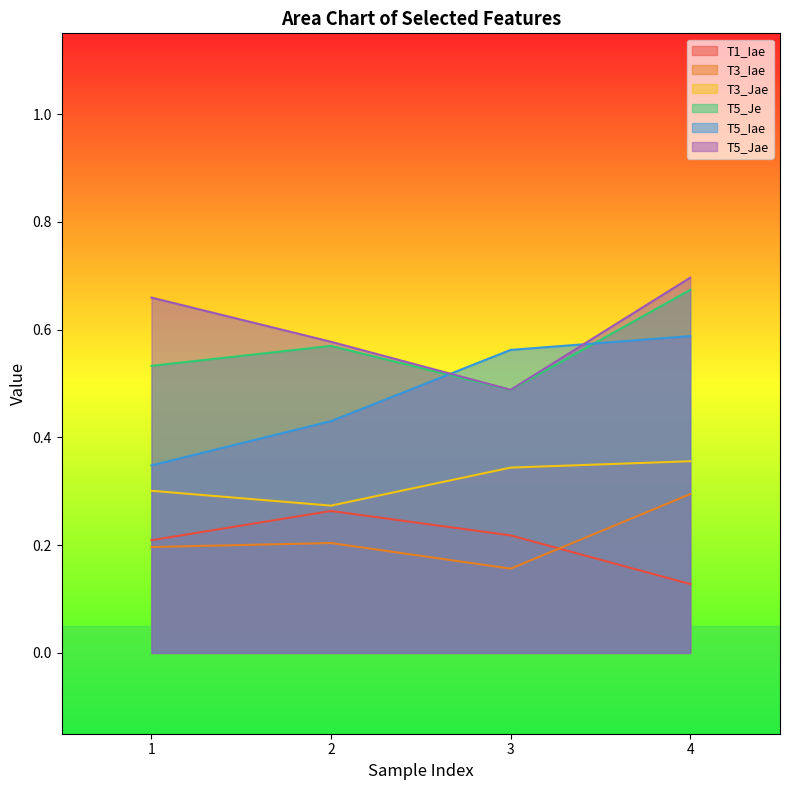

True or false: T3_Jae and T3_Iae intersect in this chart.

False